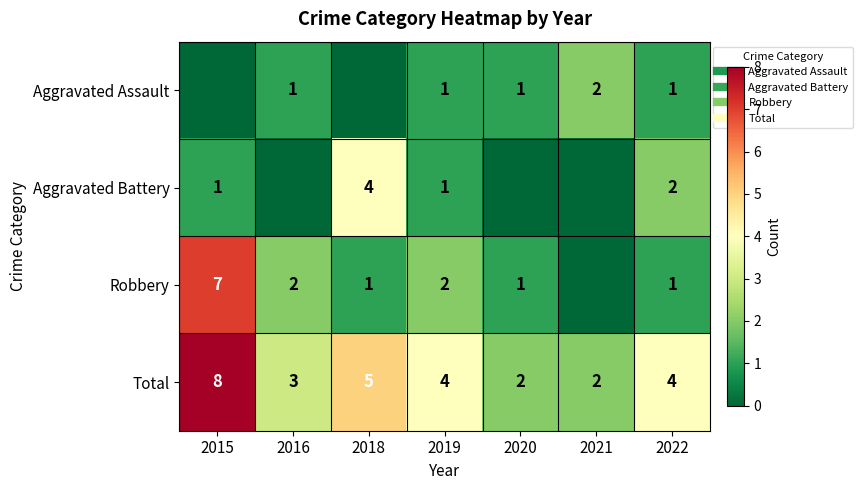

What is the maximum value shown in the chart?

8